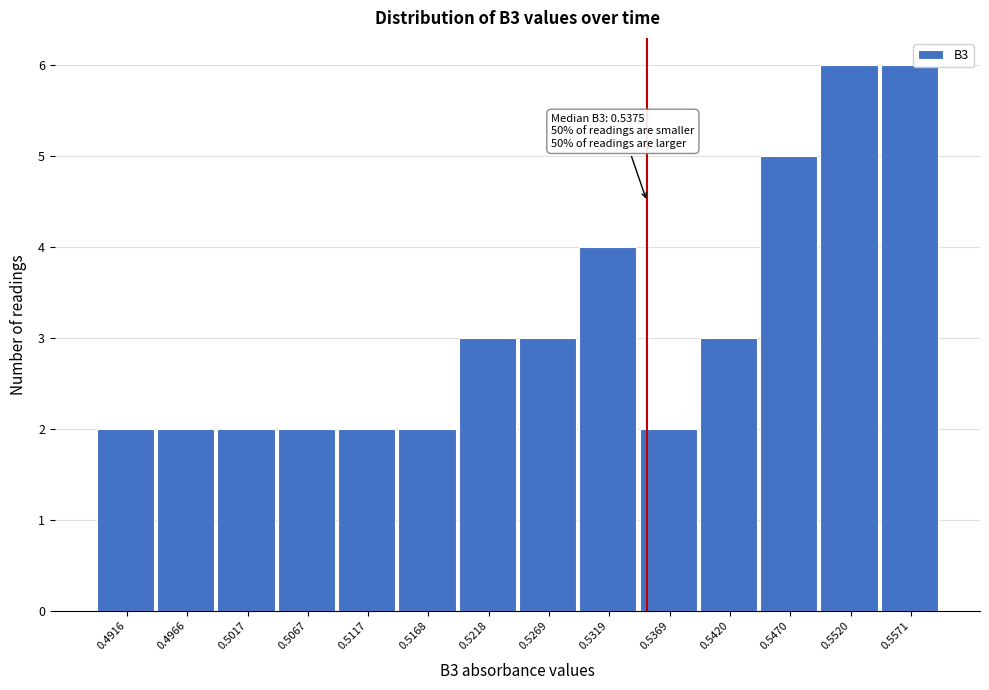

Reading left to right, what are all the values shown in this chart?

2	2	2	2	2	2	3	3	4	2	3	5	6	6